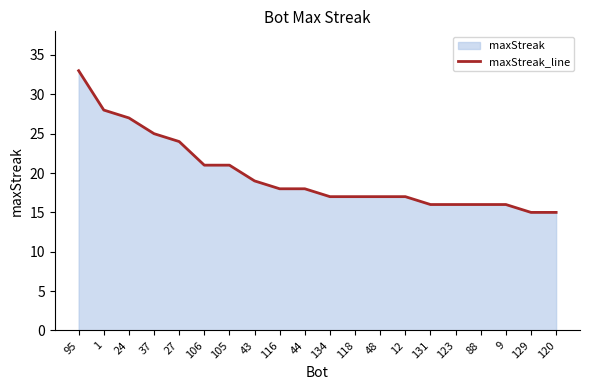

What is the change in value from 12 to 9?

-1